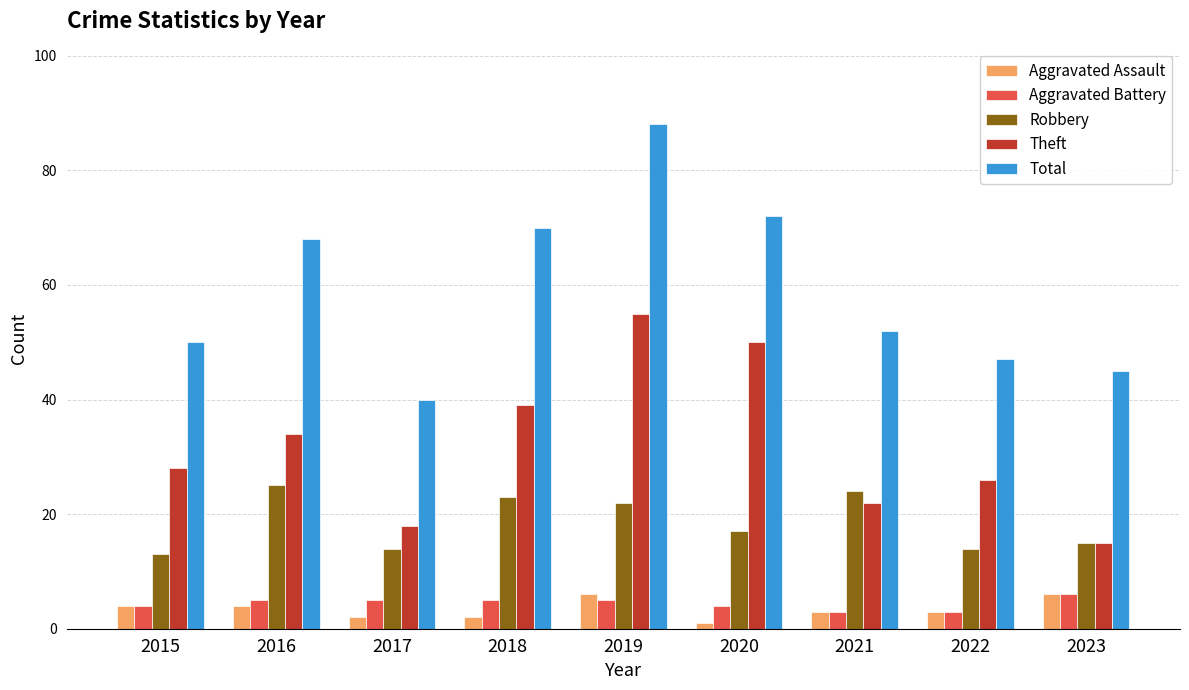

How many values in the Aggravated Battery series are below 5?

4